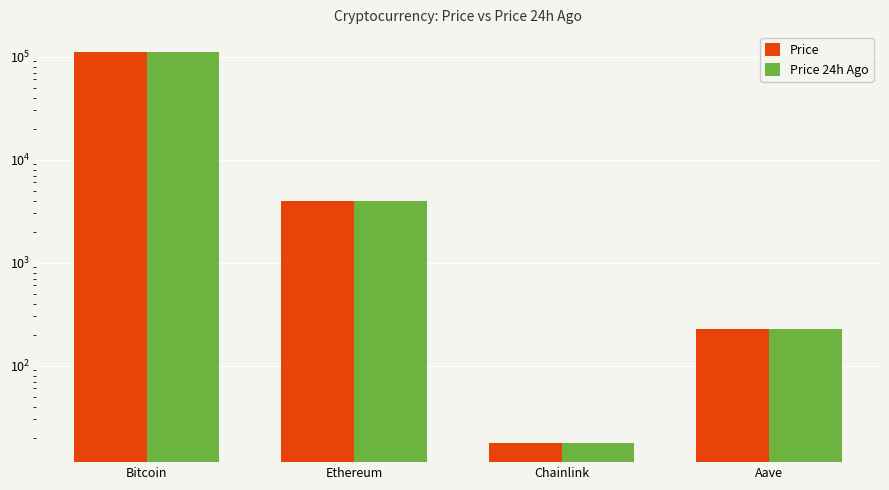

Reading left to right, extract all data points from this chart.

Price: Bitcoin=111777.0	Ethereum=3948.8	Chainlink=17.9	Aave=225.7
Price 24h Ago: Bitcoin=111002.0	Ethereum=3929.5	Chainlink=17.9	Aave=227.7